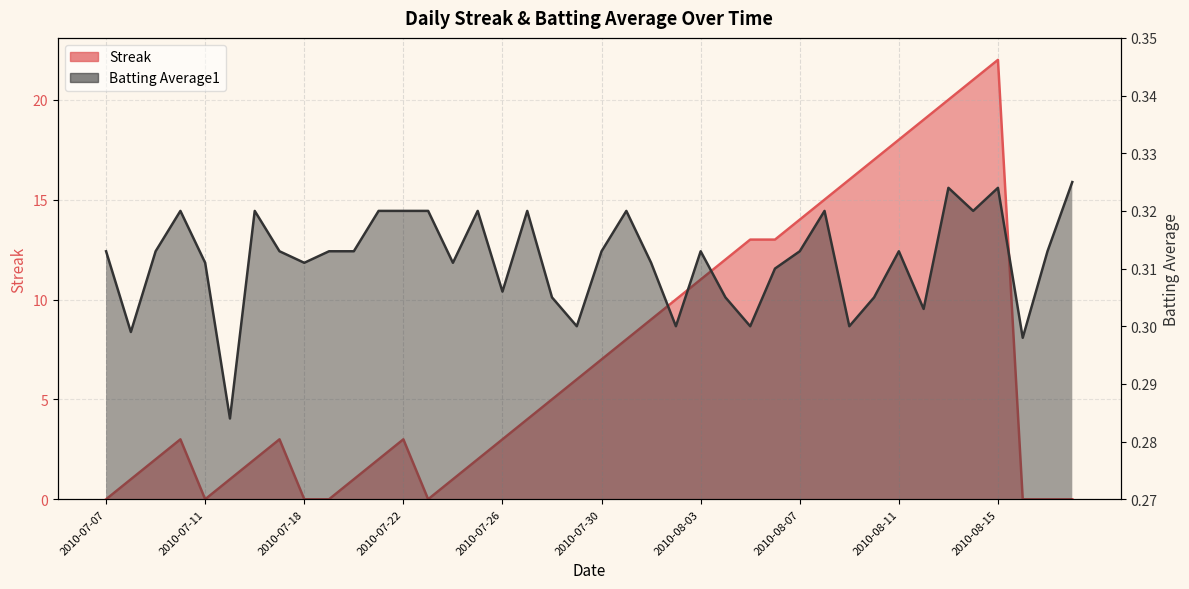

Reading left to right, what are all the values shown in this chart?

Streak: 0.0	1.0	2.0	3.0	0.0	1.0	2.0	3.0	0.0	0.0	1.0	2.0	3.0	0.0	1.0	2.0	3.0	4.0	5.0	6.0	7.0	8.0	9.0	10.0	11.0	12.0	13.0	13.0	14.0	15.0	16.0	17.0	18.0	19.0	20.0	21.0	22.0	0.0	0.0	0.0
Batting Average1: 0.3	0.3	0.3	0.3	0.3	0.3	0.3	0.3	0.3	0.3	0.3	0.3	0.3	0.3	0.3	0.3	0.3	0.3	0.3	0.3	0.3	0.3	0.3	0.3	0.3	0.3	0.3	0.3	0.3	0.3	0.3	0.3	0.3	0.3	0.3	0.3	0.3	0.3	0.3	0.3